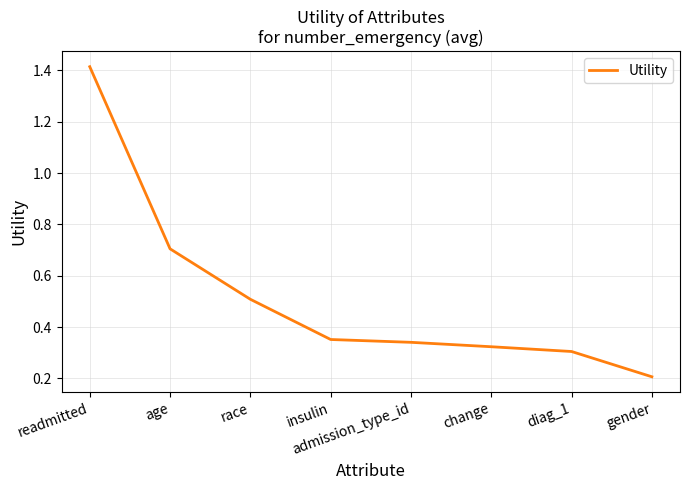

The value at change is 0.5. True or false?

False